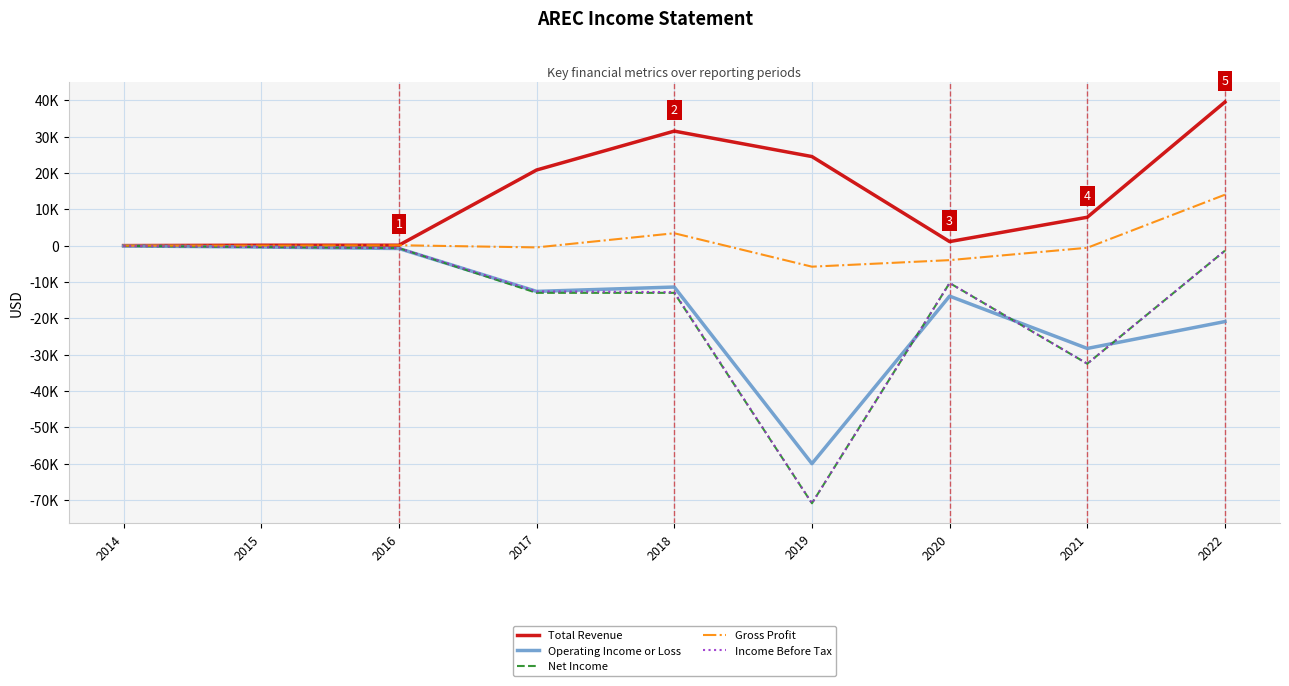

Which label corresponds to the smallest value in the chart?

2019